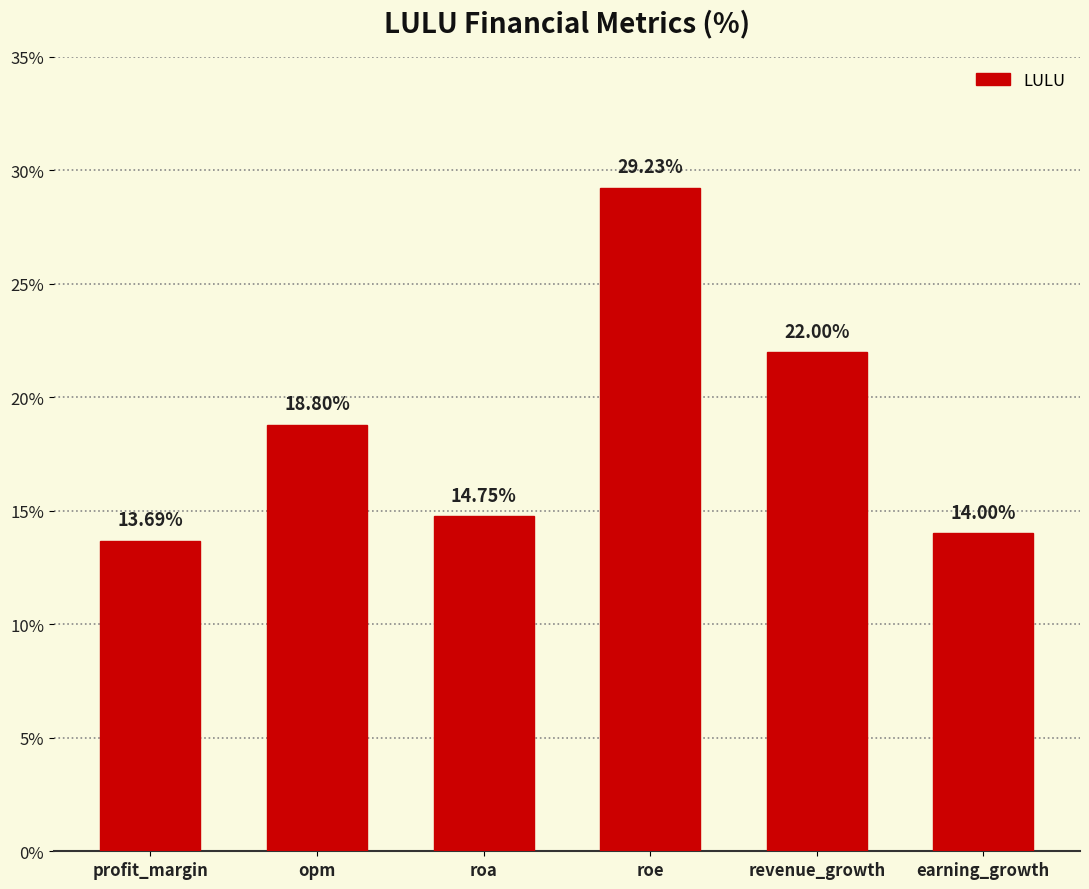

List the labels in order of value, smallest first.

profit_margin, earning_growth, roa, opm, revenue_growth, roe